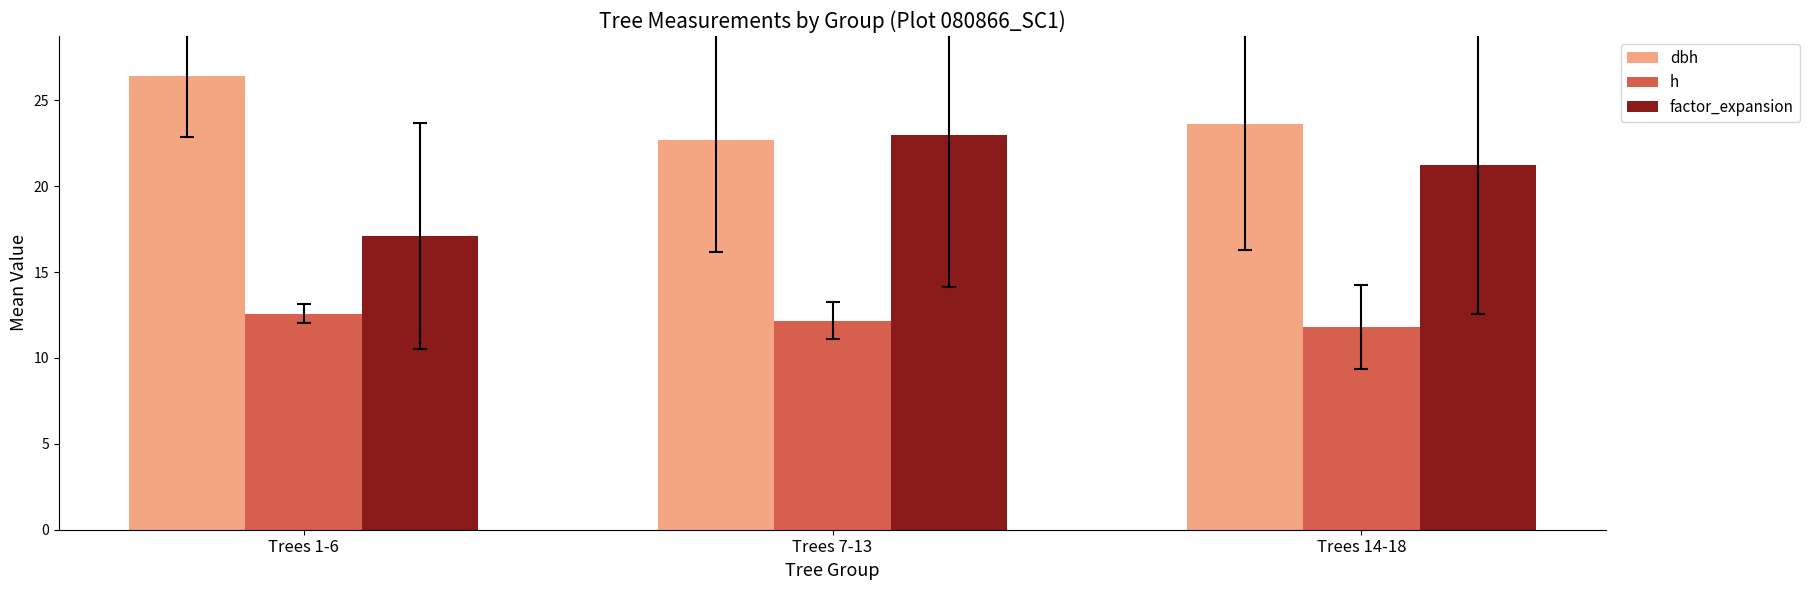

What position from the right is Trees 14-18?

1